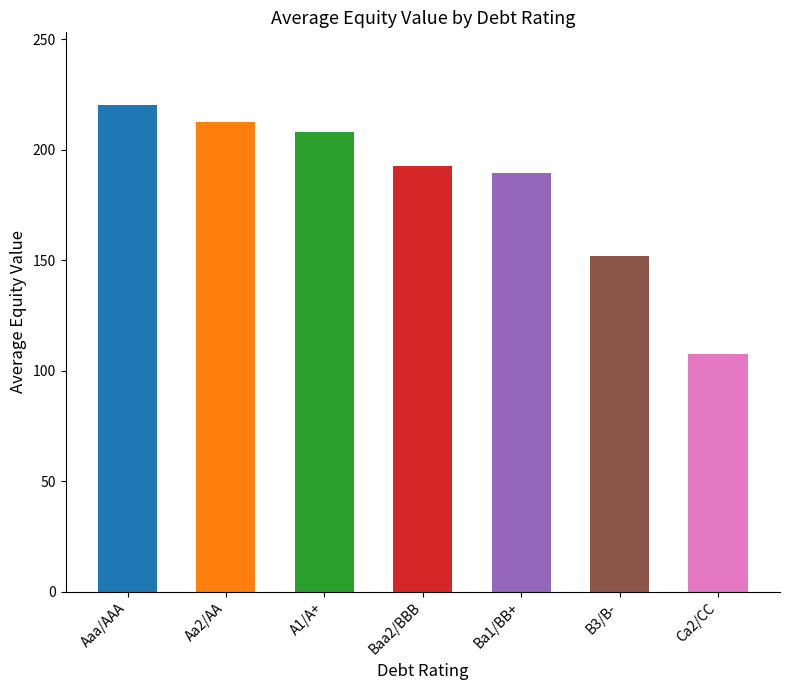

Is it true that the value at Aaa/AAA is 220.1?

True